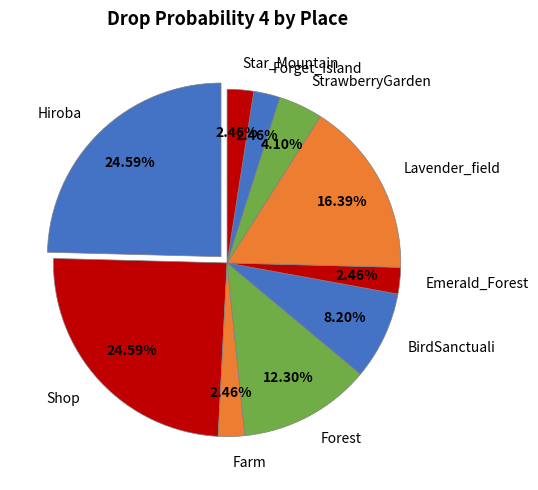

To the nearest percent, what is the difference between the largest and smallest slice percentages?

22%